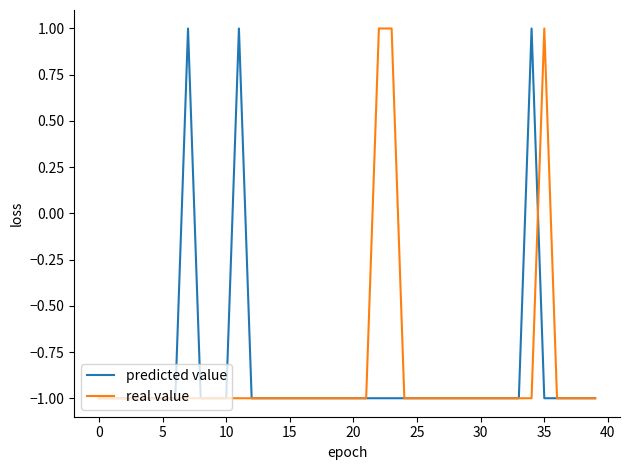

How many lines are shown in the chart?

2